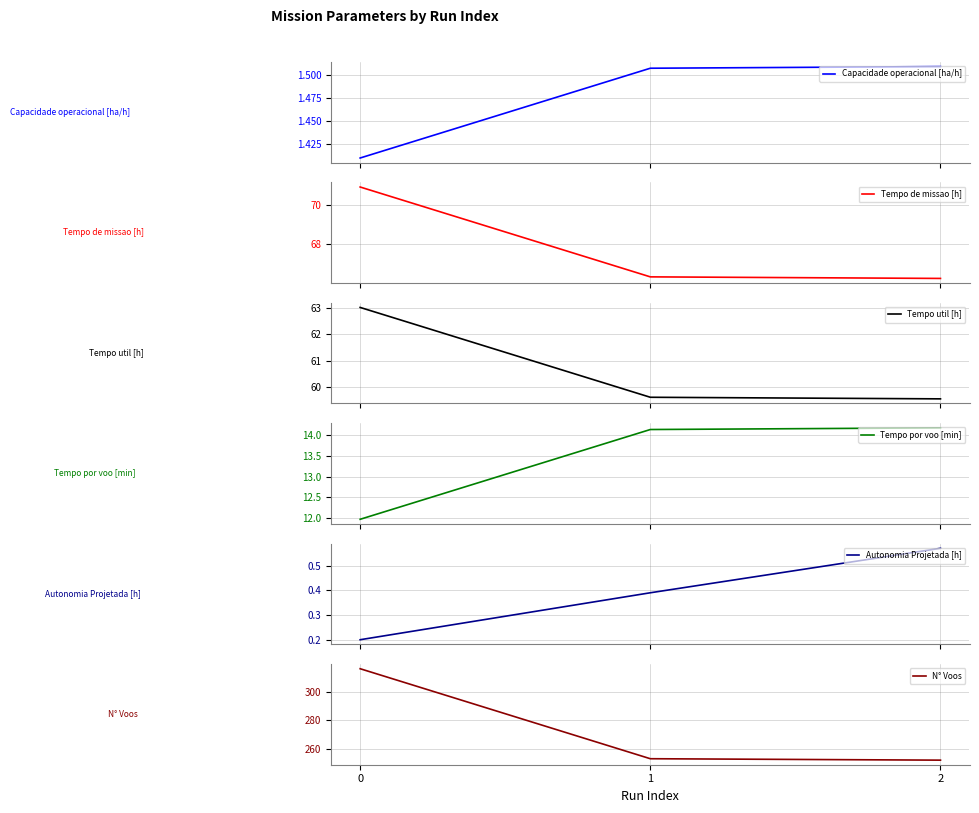

How many distinct data groups are displayed?

6